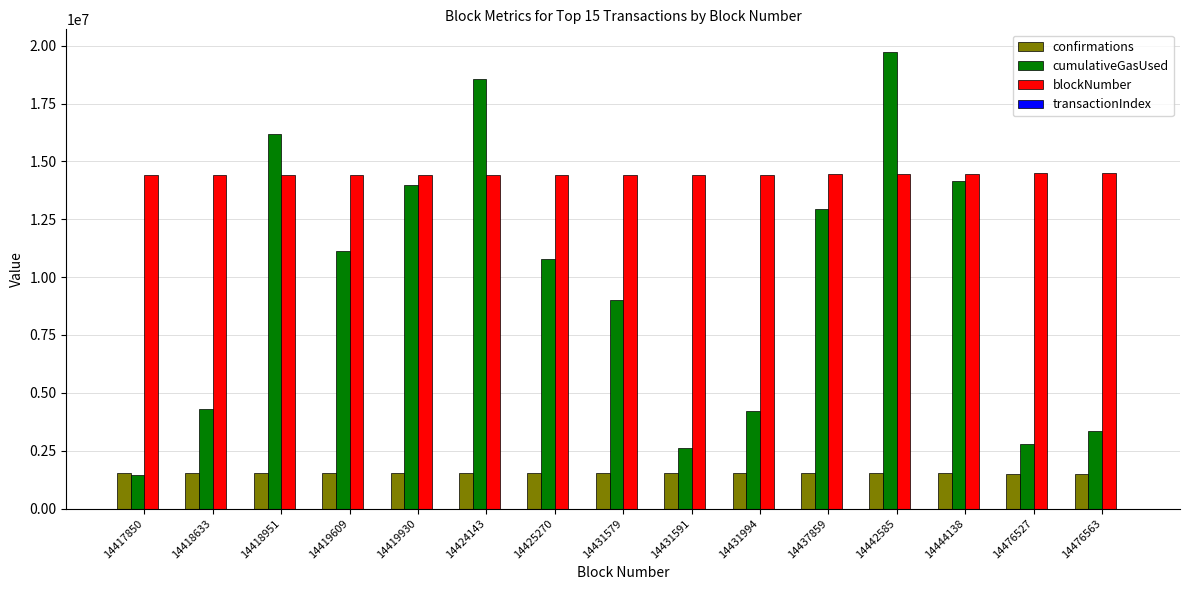

The value of blockNumber at 14424143 is 7517446. True or false?

False